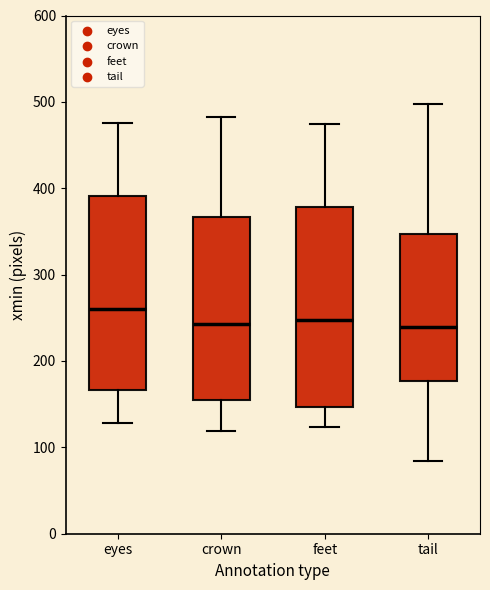

Reading left to right, read every box against the y-axis: the position of its median line, the range the box covers, and the ends of its whiskers. The values are not printed on the chart, so give them approximately, as read against the axis.

eyes: median 260, box 170 to 390, whiskers 130 to 480
crown: median 240, box 160 to 370, whiskers 120 to 480
feet: median 250, box 150 to 380, whiskers 120 to 470
tail: median 240, box 180 to 350, whiskers 80 to 500